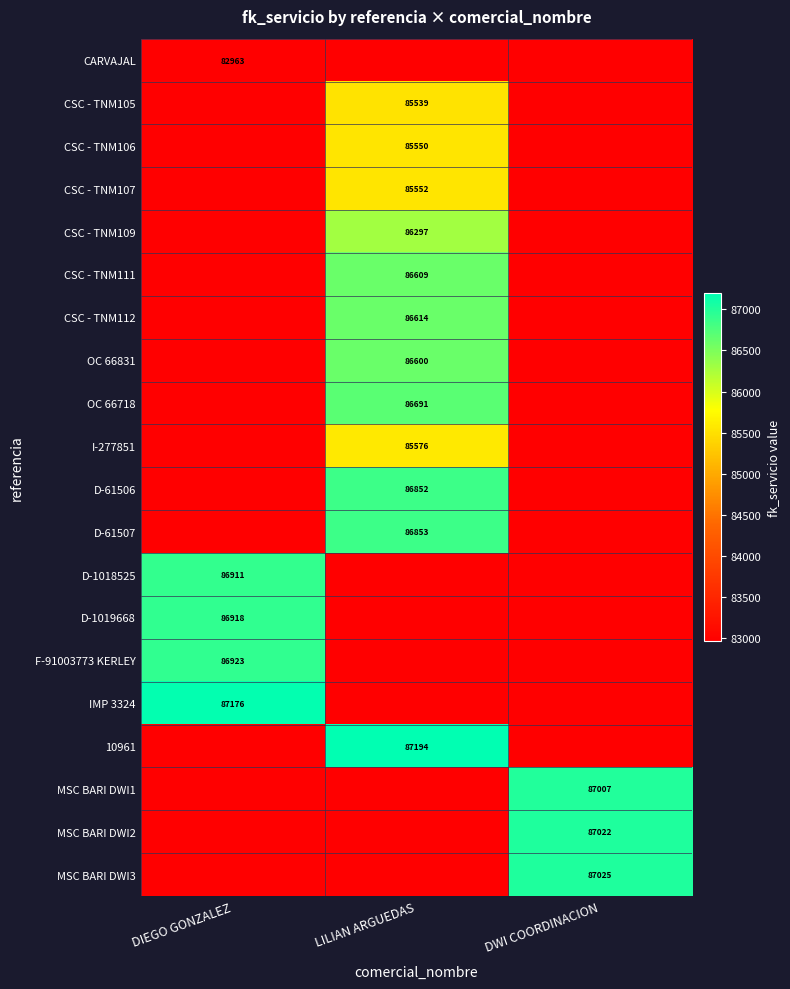

The D-61507 series shows 44333 at LILIAN ARGUEDAS. True or false?

False